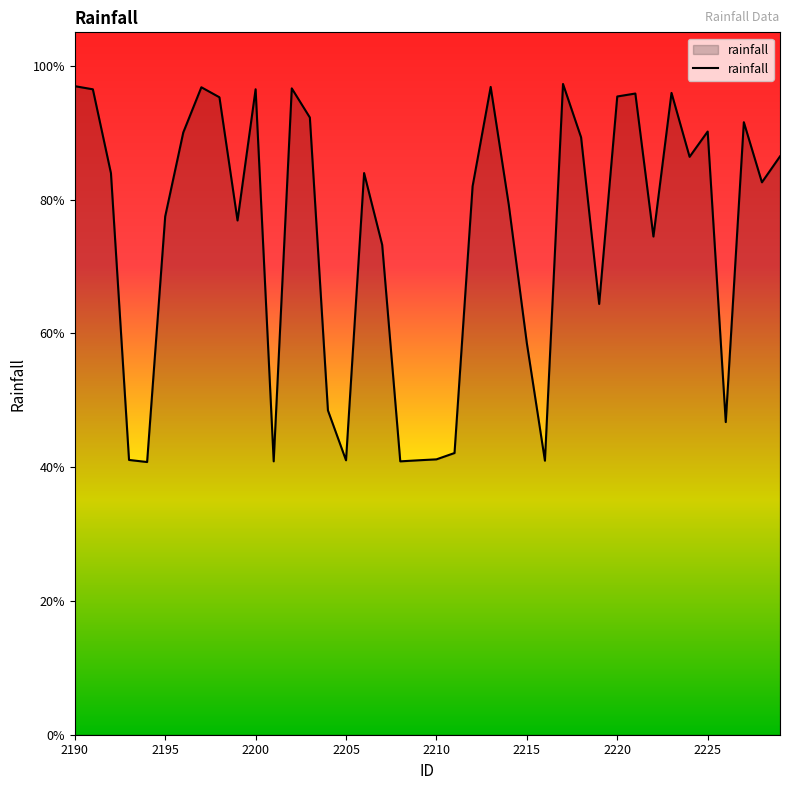

Count the number of categories in the chart.

40